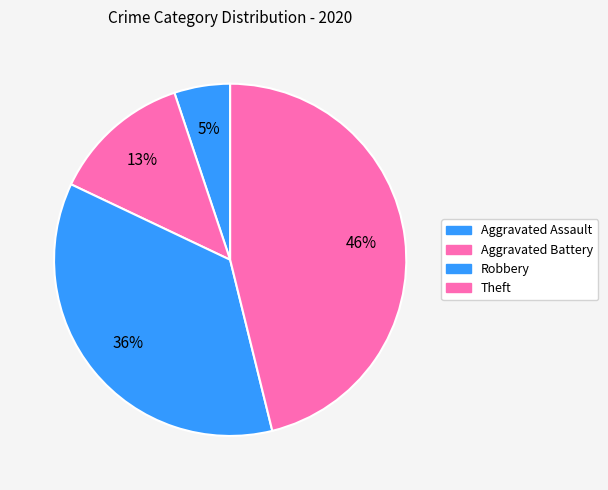

Rank the categories by value from lowest to highest.

Aggravated Assault, Aggravated Battery, Robbery, Theft